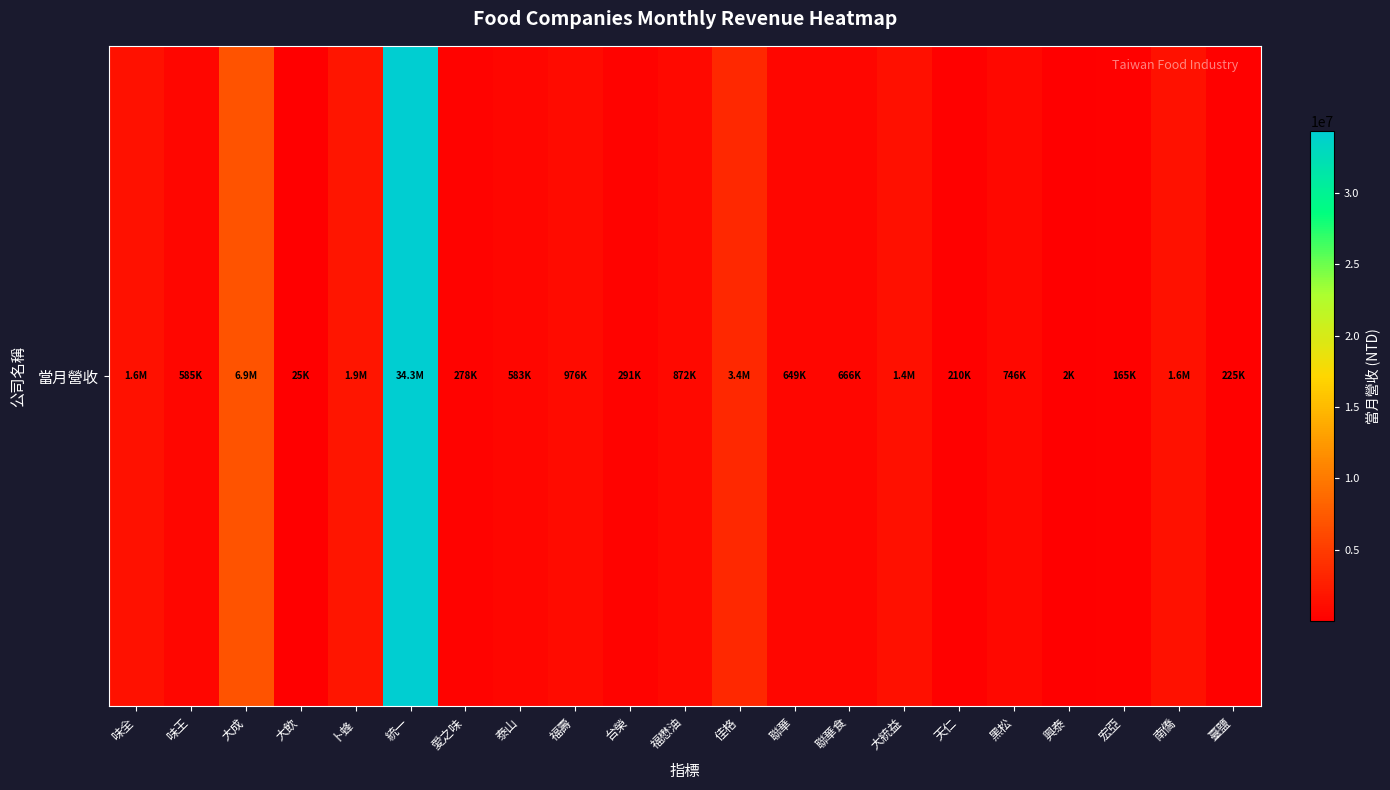

What is the change in value from 味王 to 黑松?

+161198